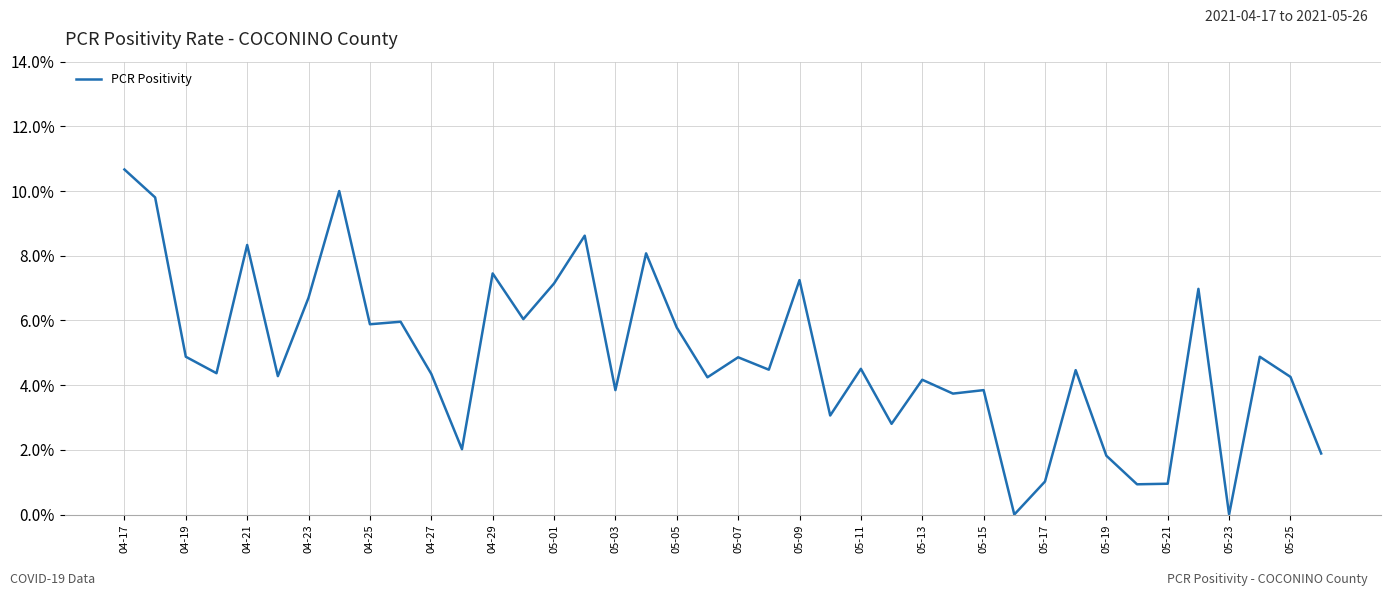

Does the chart have visible grid lines?

Yes